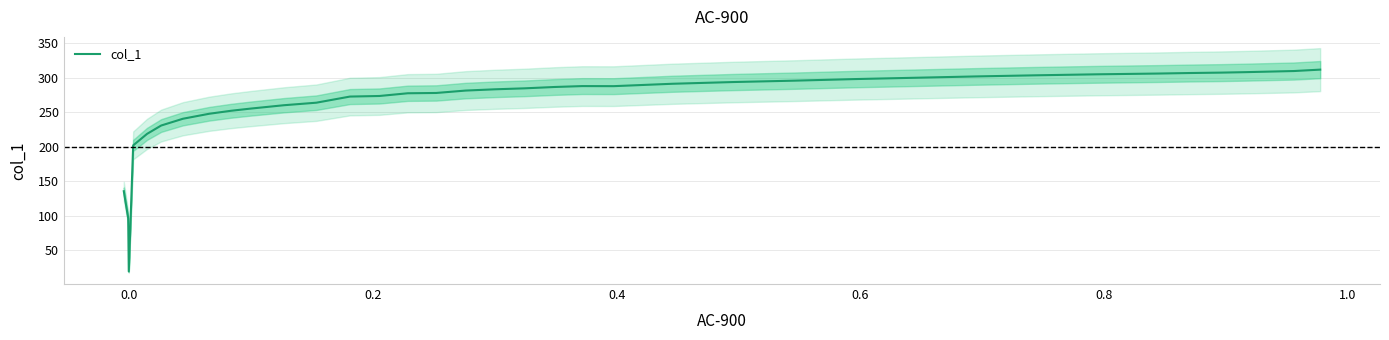

What is the maximum value for col_1?

311.9